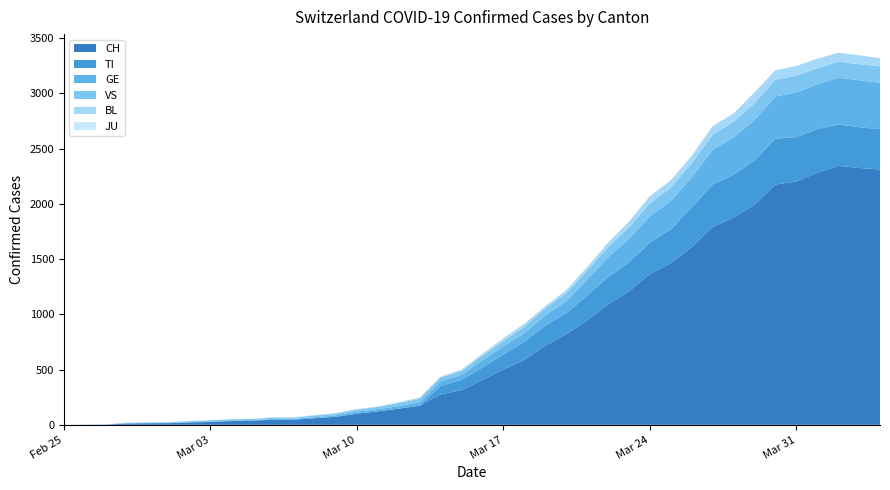

Reading left to right, extract all data points from this chart.

CH: 2020-02-25=0	2020-02-26=1	2020-02-27=2	2020-02-28=12	2020-02-29=14	2020-03-01=15	2020-03-02=21	2020-03-03=26	2020-03-04=34	2020-03-05=38	2020-03-06=46	2020-03-07=47	2020-03-08=60	2020-03-09=73	2020-03-10=101	2020-03-11=122	2020-03-12=146	2020-03-13=173	2020-03-14=275	2020-03-15=314	2020-03-16=407	2020-03-17=499	2020-03-18=588	2020-03-19=716	2020-03-20=819	2020-03-21=944	2020-03-22=1090	2020-03-23=1207	2020-03-24=1364	2020-03-25=1462	2020-03-26=1608	2020-03-27=1789	2020-03-28=1876	2020-03-29=1990	2020-03-30=2174	2020-03-31=2202	2020-04-01=2280	2020-04-02=2343	2020-04-03=2324	2020-04-04=2311
TI: 2020-02-25=0	2020-02-26=0	2020-02-27=0	2020-02-28=0	2020-02-29=0	2020-03-01=0	2020-03-02=0	2020-03-03=0	2020-03-04=0	2020-03-05=0	2020-03-06=0	2020-03-07=0	2020-03-08=0	2020-03-09=0	2020-03-10=0	2020-03-11=0	2020-03-12=0	2020-03-13=0	2020-03-14=77	2020-03-15=92	2020-03-16=112	2020-03-17=137	2020-03-18=163	2020-03-19=182	2020-03-20=190	2020-03-21=224	2020-03-22=246	2020-03-23=261	2020-03-24=285	2020-03-25=306	2020-03-26=358	2020-03-27=386	2020-03-28=385	2020-03-29=402	2020-03-30=415	2020-03-31=401	2020-04-01=396	2020-04-02=374	2020-04-03=370	2020-04-04=363
GE: 2020-02-25=0	2020-02-26=1	2020-02-27=1	2020-02-28=2	2020-02-29=3	2020-03-01=3	2020-03-02=3	2020-03-03=4	2020-03-04=4	2020-03-05=5	2020-03-06=7	2020-03-07=7	2020-03-08=9	2020-03-09=13	2020-03-10=18	2020-03-11=20	2020-03-12=23	2020-03-13=33	2020-03-14=43	2020-03-15=46	2020-03-16=66	2020-03-17=75	2020-03-18=78	2020-03-19=92	2020-03-20=109	2020-03-21=145	2020-03-22=179	2020-03-23=214	2020-03-24=238	2020-03-25=258	2020-03-26=272	2020-03-27=313	2020-03-28=339	2020-03-29=365	2020-03-30=382	2020-03-31=405	2020-04-01=406	2020-04-02=424	2020-04-03=424	2020-04-04=421
VS: 2020-02-25=0	2020-02-26=0	2020-02-27=0	2020-02-28=5	2020-02-29=5	2020-03-01=6	2020-03-02=9	2020-03-03=11	2020-03-04=12	2020-03-05=10	2020-03-06=11	2020-03-07=11	2020-03-08=15	2020-03-09=16	2020-03-10=19	2020-03-11=20	2020-03-12=27	2020-03-13=29	2020-03-14=33	2020-03-15=35	2020-03-16=41	2020-03-17=46	2020-03-18=58	2020-03-19=64	2020-03-20=73	2020-03-21=83	2020-03-22=92	2020-03-23=104	2020-03-24=117	2020-03-25=118	2020-03-26=128	2020-03-27=137	2020-03-28=142	2020-03-29=152	2020-03-30=152	2020-03-31=151	2020-04-01=145	2020-04-02=145	2020-04-03=145	2020-04-04=148
JU: 2020-02-25=0	2020-02-26=0	2020-02-27=0	2020-02-28=0	2020-02-29=0	2020-03-01=0	2020-03-02=0	2020-03-03=0	2020-03-04=0	2020-03-05=0	2020-03-06=0	2020-03-07=0	2020-03-08=0	2020-03-09=0	2020-03-10=0	2020-03-11=0	2020-03-12=0	2020-03-13=0	2020-03-14=0	2020-03-15=0	2020-03-16=0	2020-03-17=0	2020-03-18=0	2020-03-19=0	2020-03-20=0	2020-03-21=0	2020-03-22=0	2020-03-23=0	2020-03-24=0	2020-03-25=0	2020-03-26=0	2020-03-27=0	2020-03-28=0	2020-03-29=0	2020-03-30=0	2020-03-31=0	2020-04-01=0	2020-04-02=0	2020-04-03=0	2020-04-04=0
BL: 2020-02-25=0	2020-02-26=0	2020-02-27=0	2020-02-28=0	2020-02-29=1	2020-03-01=1	2020-03-02=1	2020-03-03=1	2020-03-04=1	2020-03-05=1	2020-03-06=4	2020-03-07=4	2020-03-08=4	2020-03-09=4	2020-03-10=5	2020-03-11=3	2020-03-12=9	2020-03-13=12	2020-03-14=8	2020-03-15=12	2020-03-16=17	2020-03-17=26	2020-03-18=27	2020-03-19=19	2020-03-20=27	2020-03-21=30	2020-03-22=40	2020-03-23=51	2020-03-24=66	2020-03-25=68	2020-03-26=68	2020-03-27=79	2020-03-28=75	2020-03-29=99	2020-03-30=86	2020-03-31=88	2020-04-01=86	2020-04-02=81	2020-04-03=82	2020-04-04=73